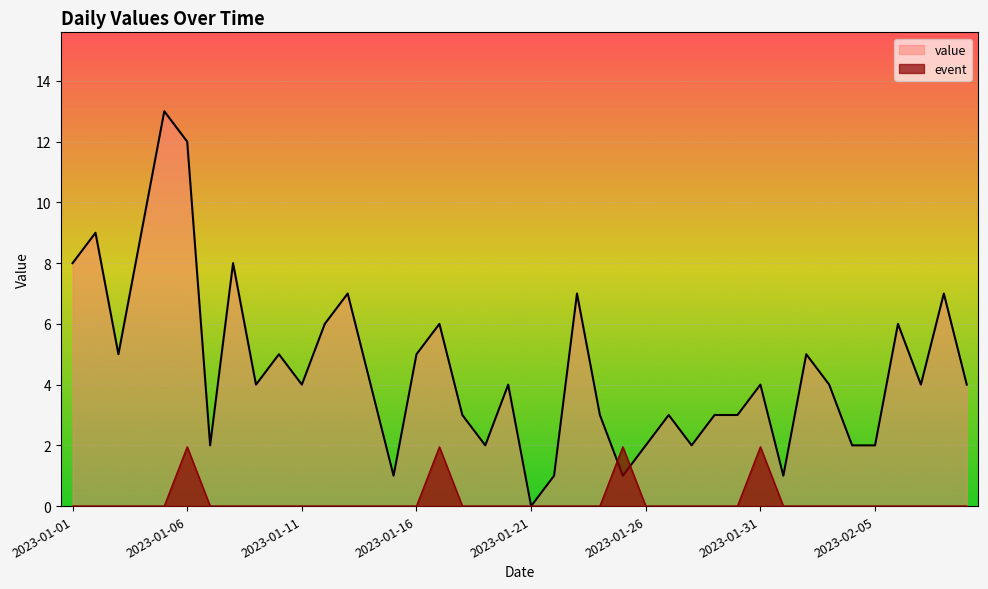

Between 2023-01-25 and 2023-01-29, which is larger?

2023-01-29